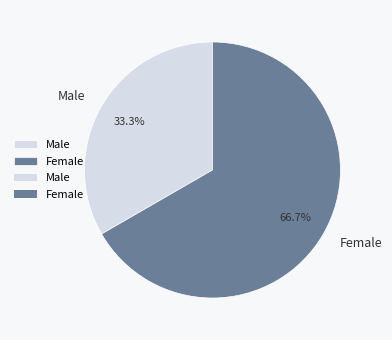

Between Female and Male, which is larger?

Female